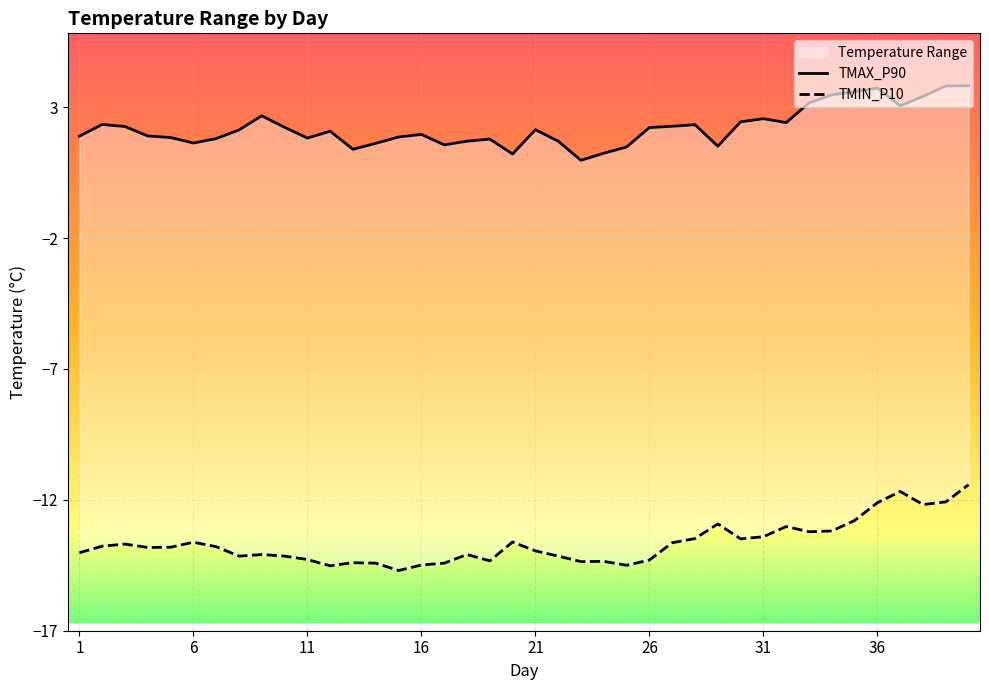

Which series has the largest total across all categories?

TMAX_P90